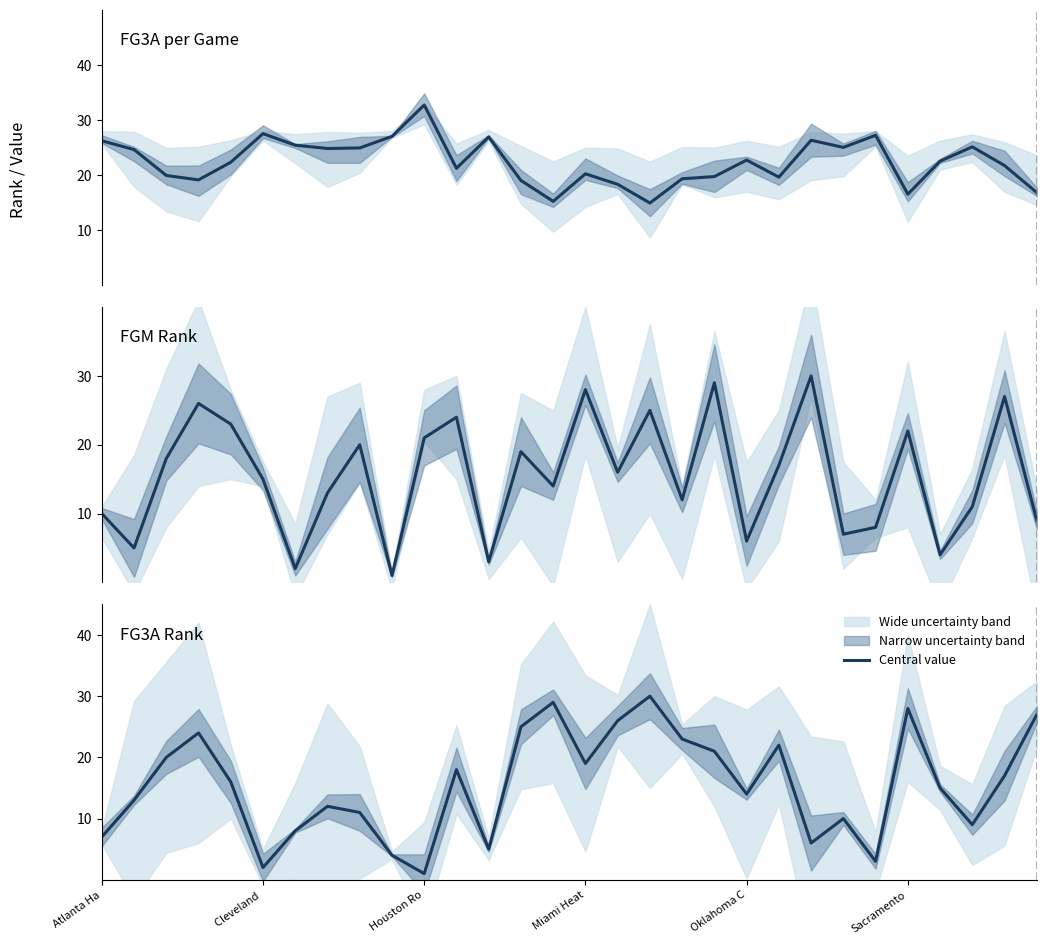

The FG3A_RANK series shows 2.0 at 9. True or false?

False